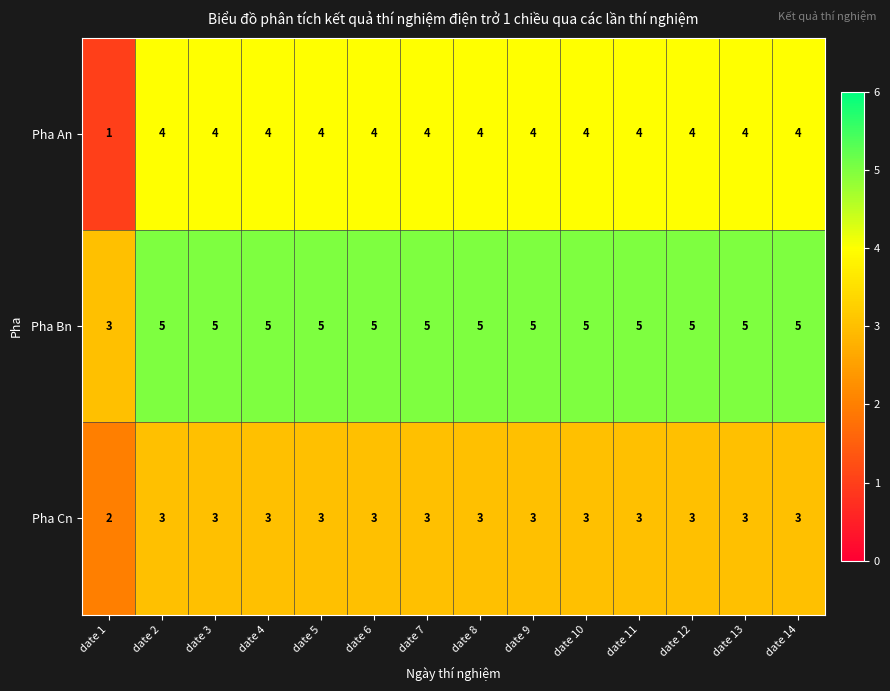

What is the total value across all series at date 6?

12